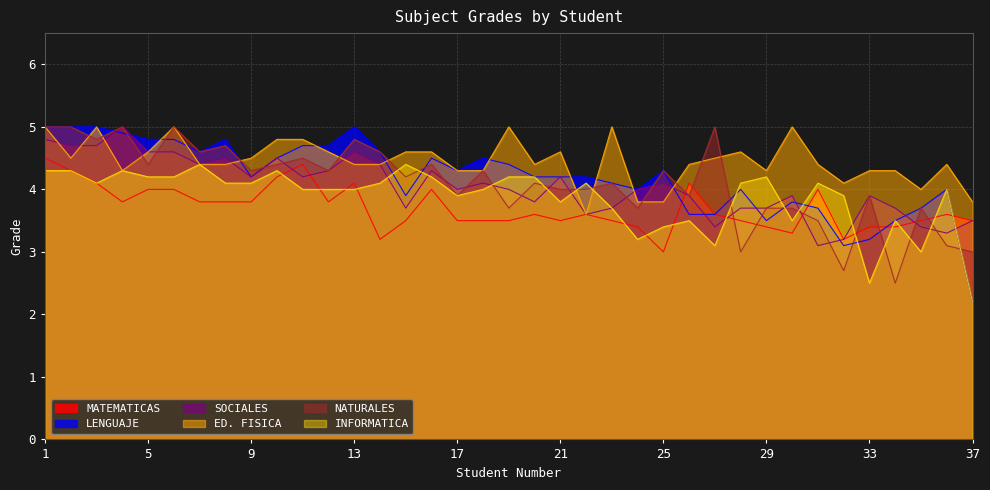

What is the value of the INFORMATICA point at the 31st from the left?

4.1